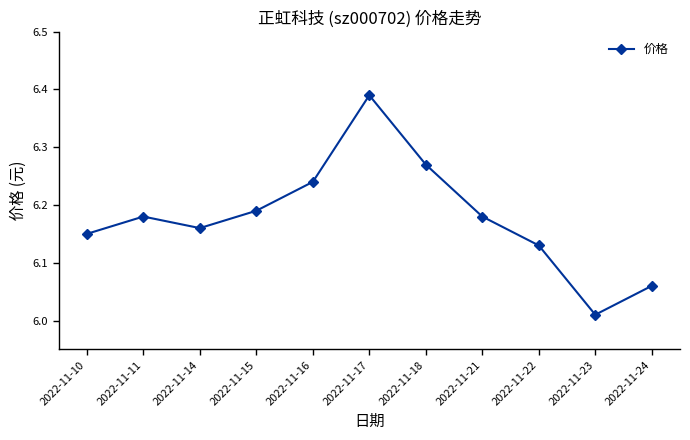

True or false: the data shows 9.3 at 2022-11-11.

False